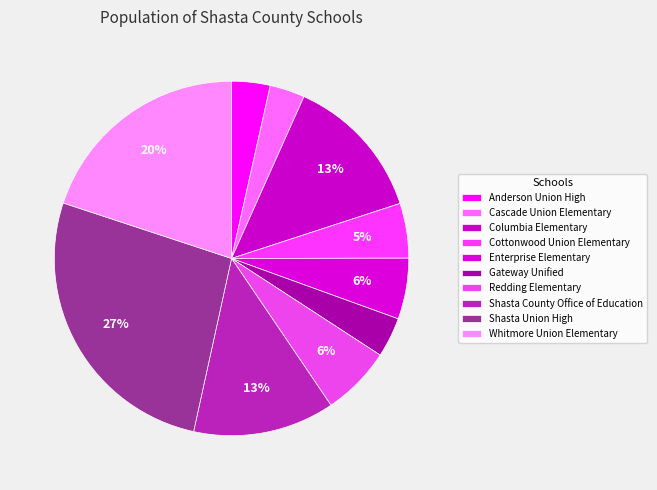

To the nearest percent, what is the combined percentage of Shasta Union High and Columbia Elementary?

40%